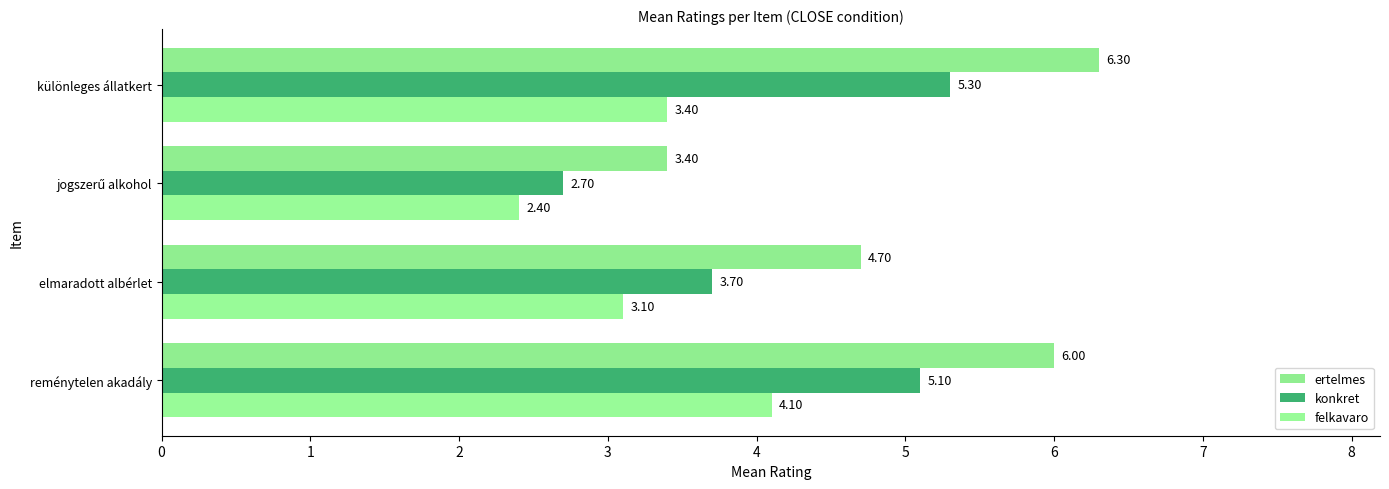

How many distinct data groups are displayed?

3